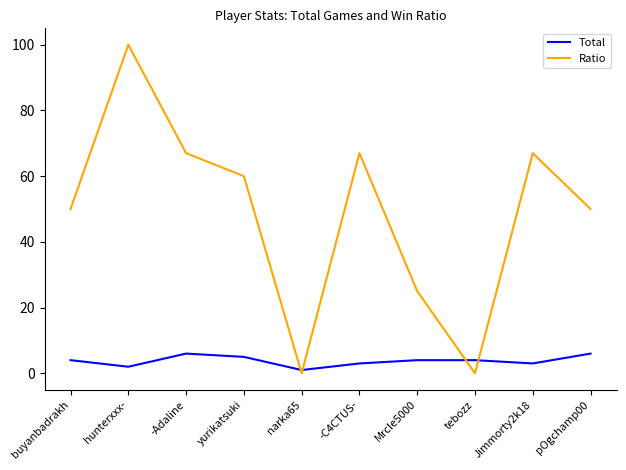

What is the sum of the Total values at buyanbadrakh and -Adaline?

10